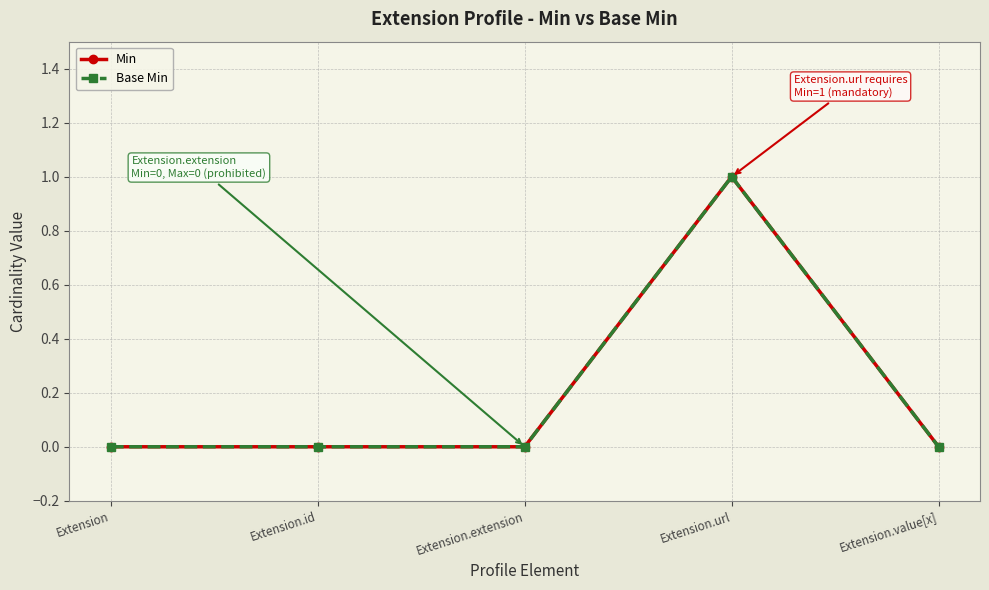

Which category has the lowest value across all series?

Extension